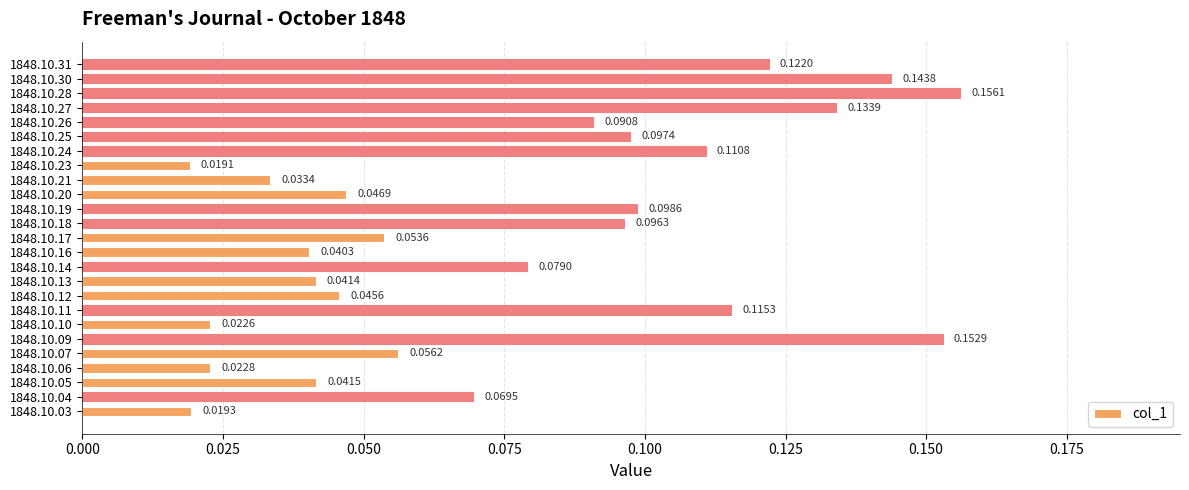

What is the sum of all values?

1.9